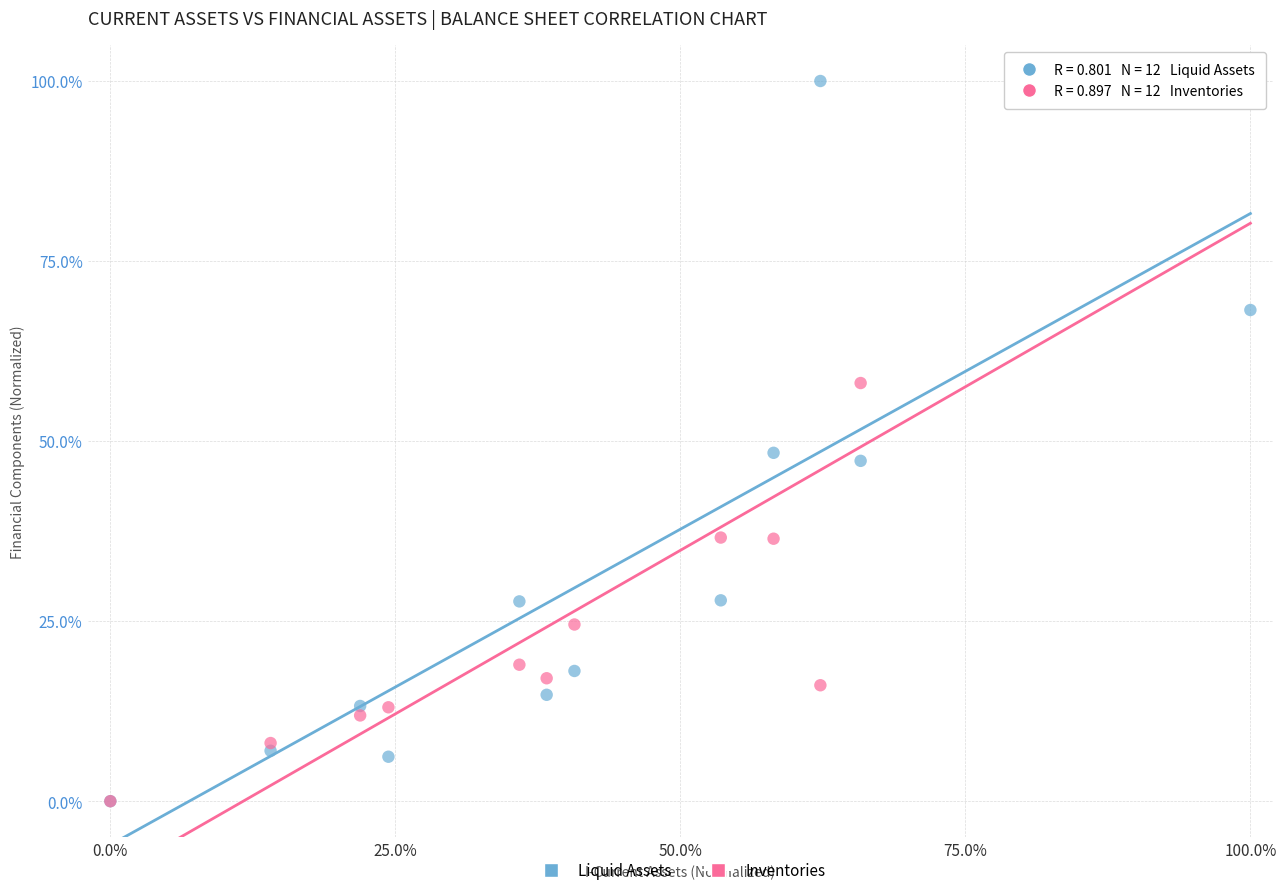

In the Liquid Assets series, what Y value is closest to 50?

48.4